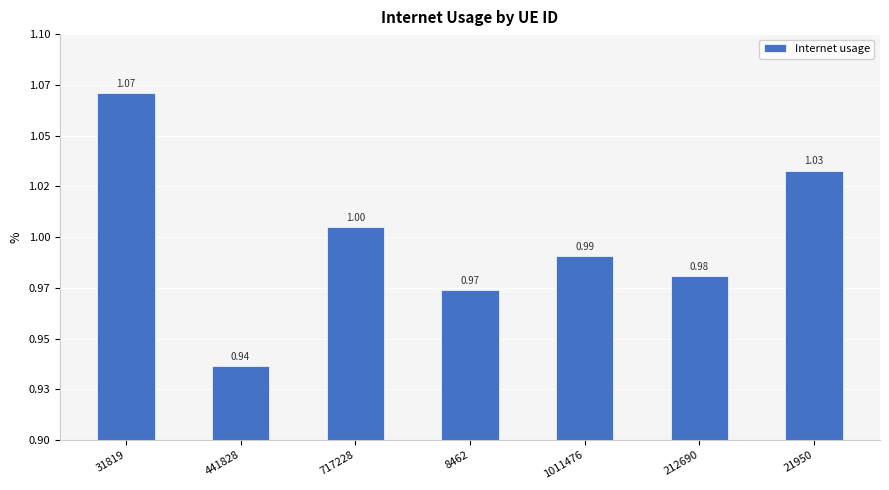

What value does the data have at 31819?

1.1